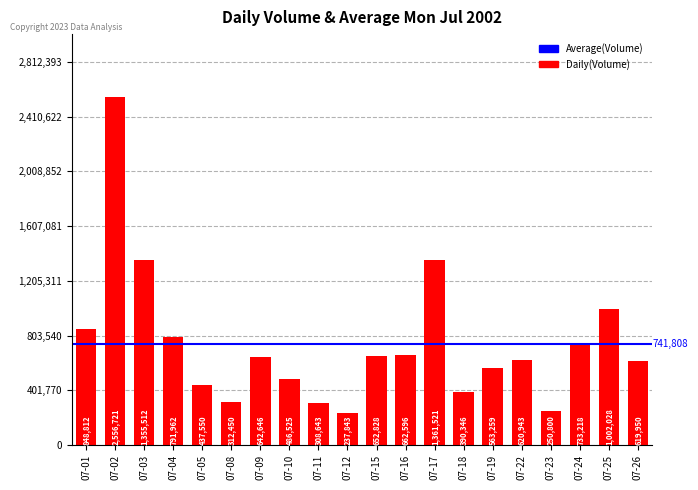

What is the change in value from 07-01 to 07-18?

-458466